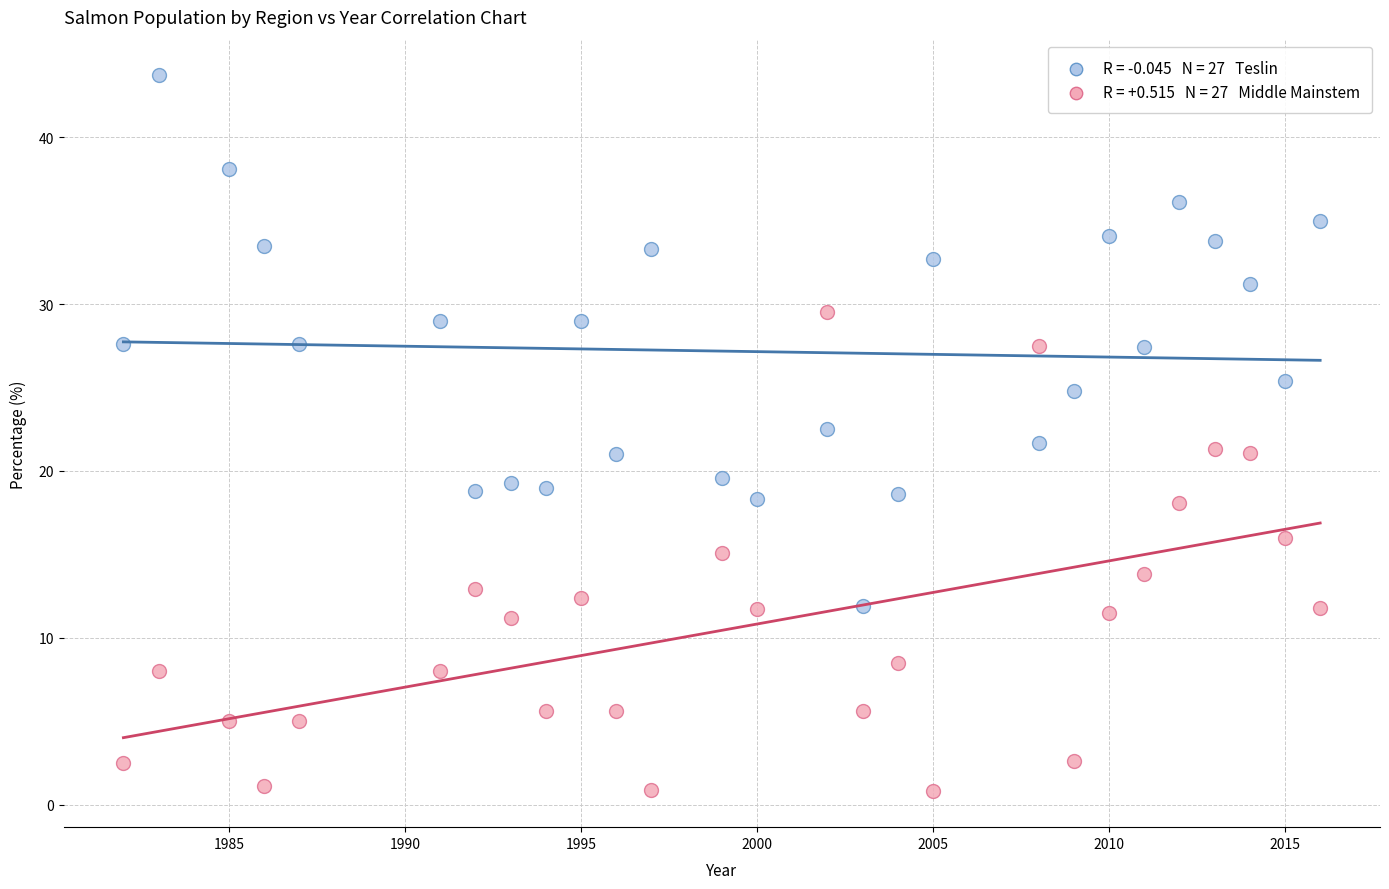

Across all data points, what is the range of X values (max minus min)?

34.0